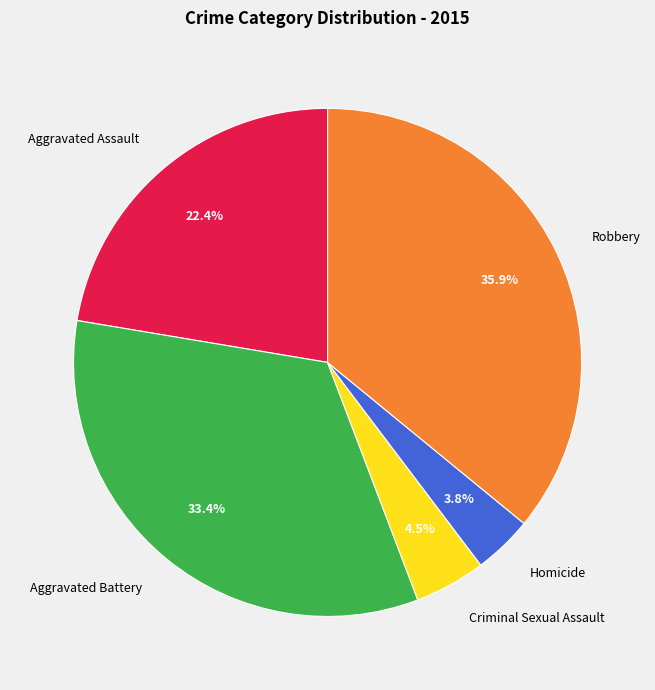

To the nearest percent, what percentage of the pie is Aggravated Assault?

22%